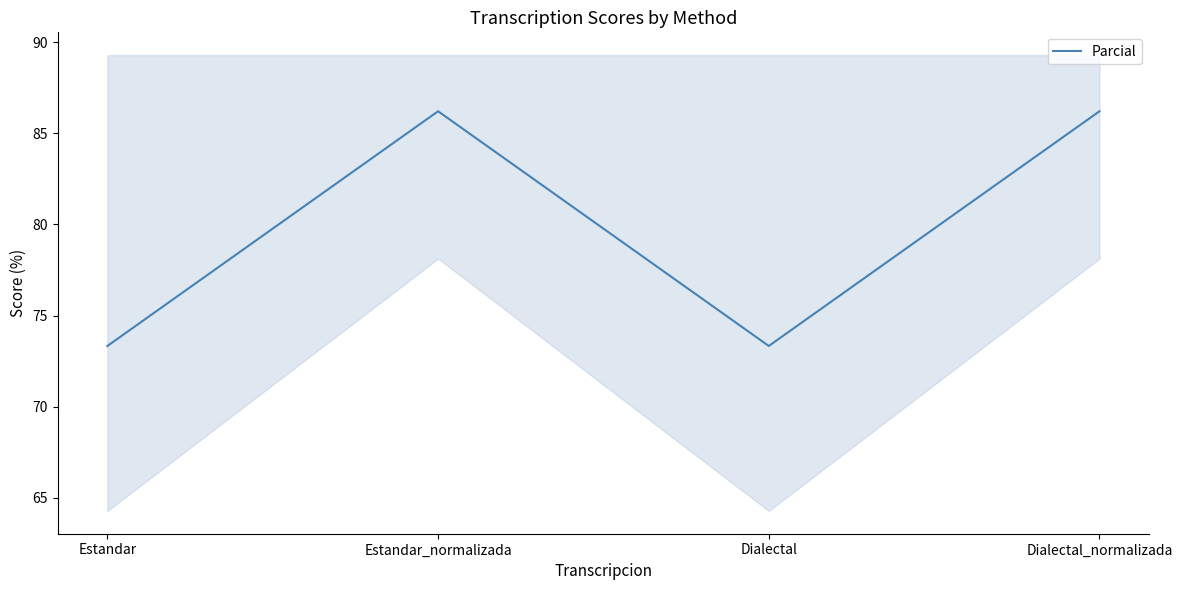

What is the label of the 1st point from the right?

Dialectal_normalizada